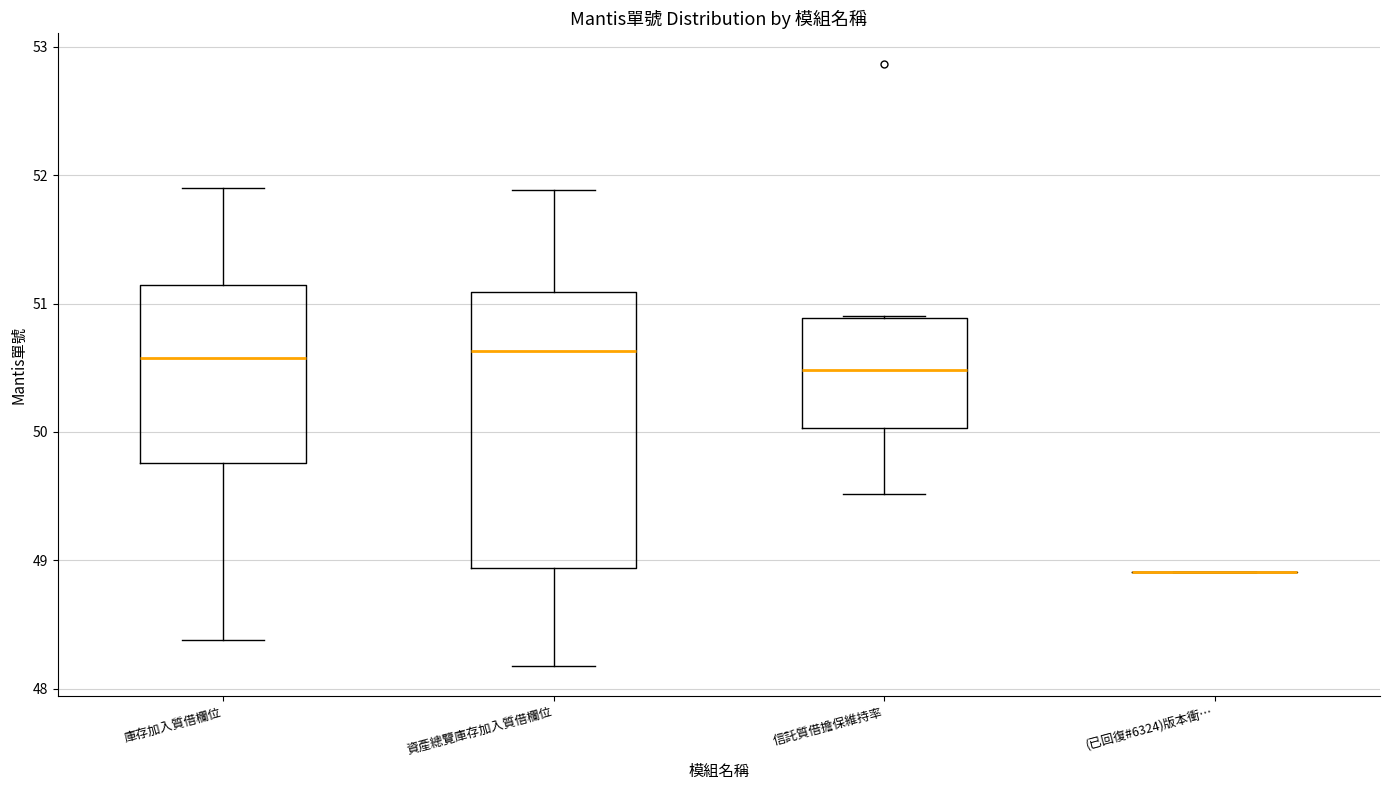

Reading left to right, transcribe this box plot: for each box, give where its median line is, the range the box spans, and where its two whiskers end, as read against the y-axis. The values are not printed on the chart, so give them approximately, as read against the axis.

庫存加入質借欄位: median 50.6, box 49.8 to 51.1, whiskers 48.4 to 51.9
資產總覽庫存加入質借欄位: median 50.6, box 48.9 to 51.1, whiskers 48.2 to 51.9
信託質借擔保維持率: median 50.5, box 50.0 to 50.9, whiskers 49.5 to 50.9
(已回復#6324)版本衝…: box collapsed to a line at 48.9, whiskers 48.9 to 48.9